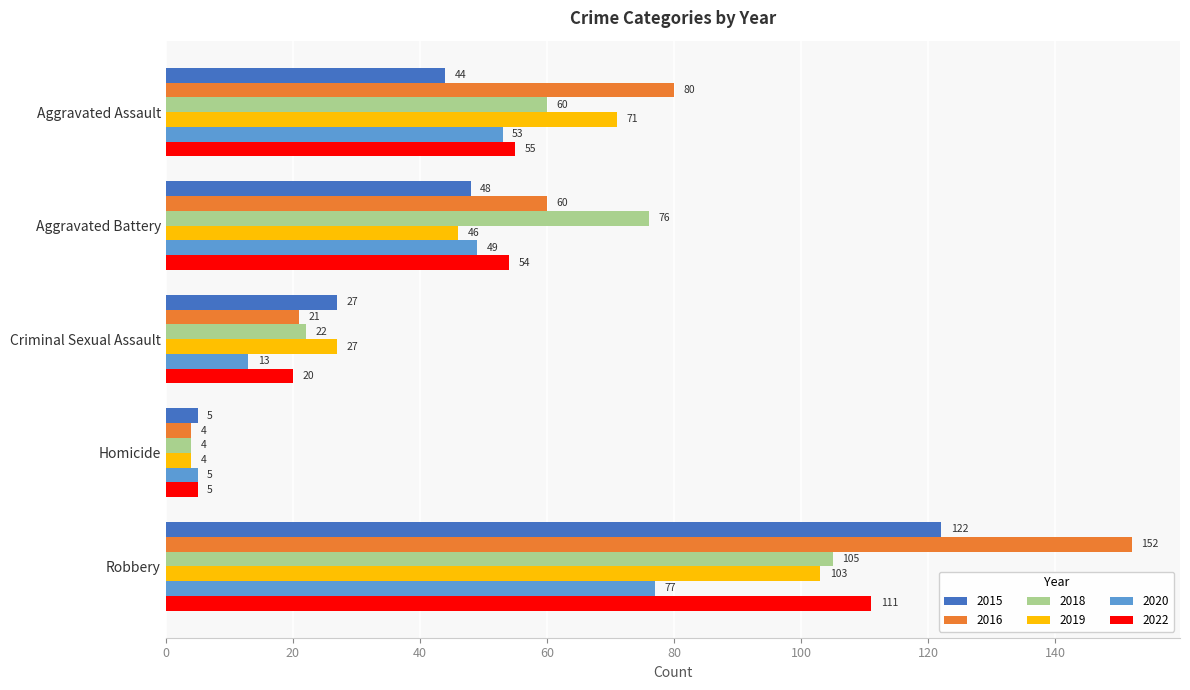

The 2022 series shows 54 at Aggravated Battery. True or false?

True